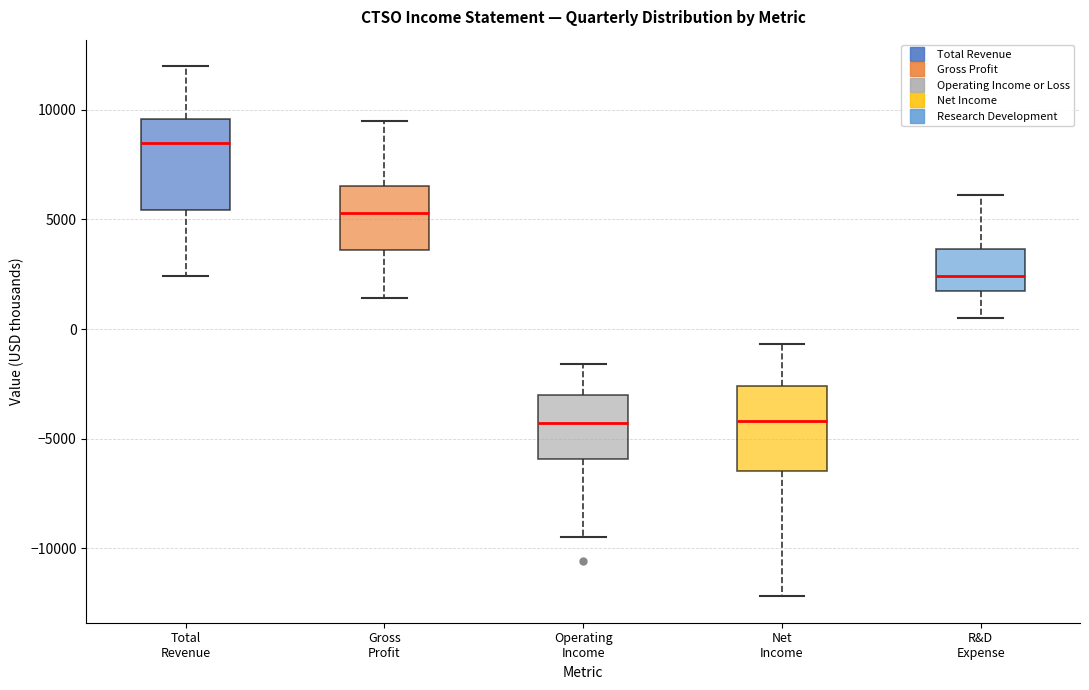

Reading left to right, transcribe this box plot: for each box, give where its median line is, the range the box spans, and where its two whiskers end, as read against the y-axis. The values are not printed on the chart, so give them approximately, as read against the axis.

Total Revenue: median 8500, box 5500 to 9500, whiskers 2500 to 12000
Gross Profit: median 5500, box 3500 to 6500, whiskers 1500 to 9500
Operating Income: median -4500, box -6000 to -3000, whiskers -9500 to -1500
Net Income: median -4000, box -6500 to -2500, whiskers -12000 to -500
R&D Expense: median 2500, box 2000 to 3500, whiskers 500 to 6000